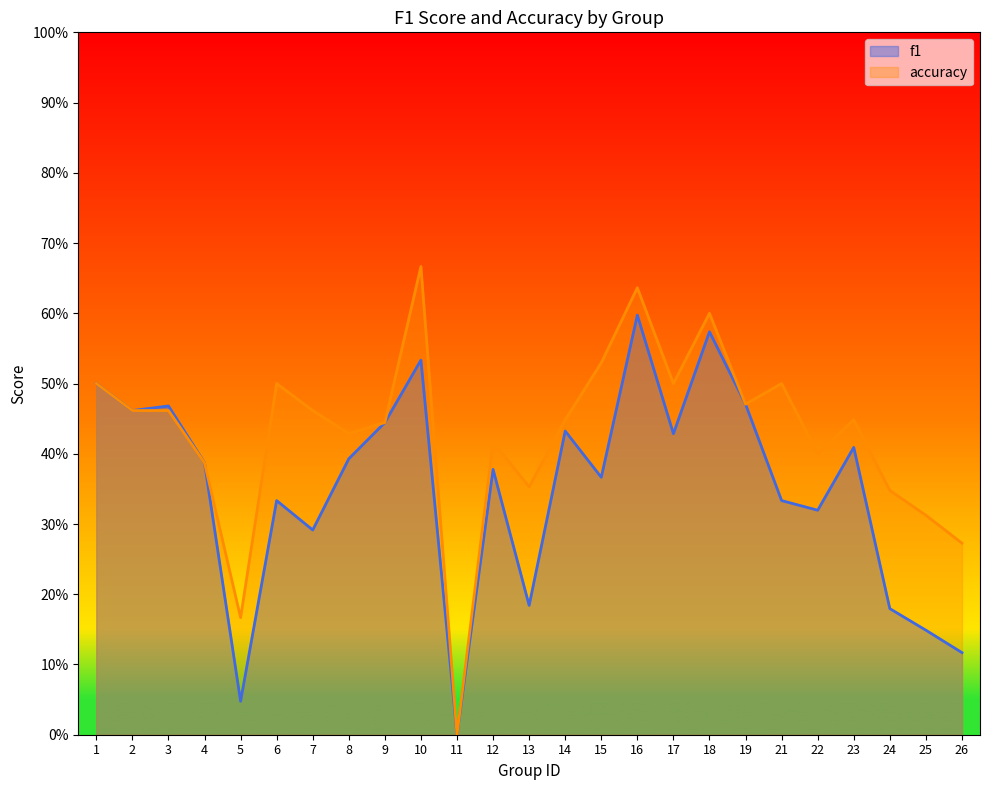

True or false: f1 and accuracy intersect in this chart.

False